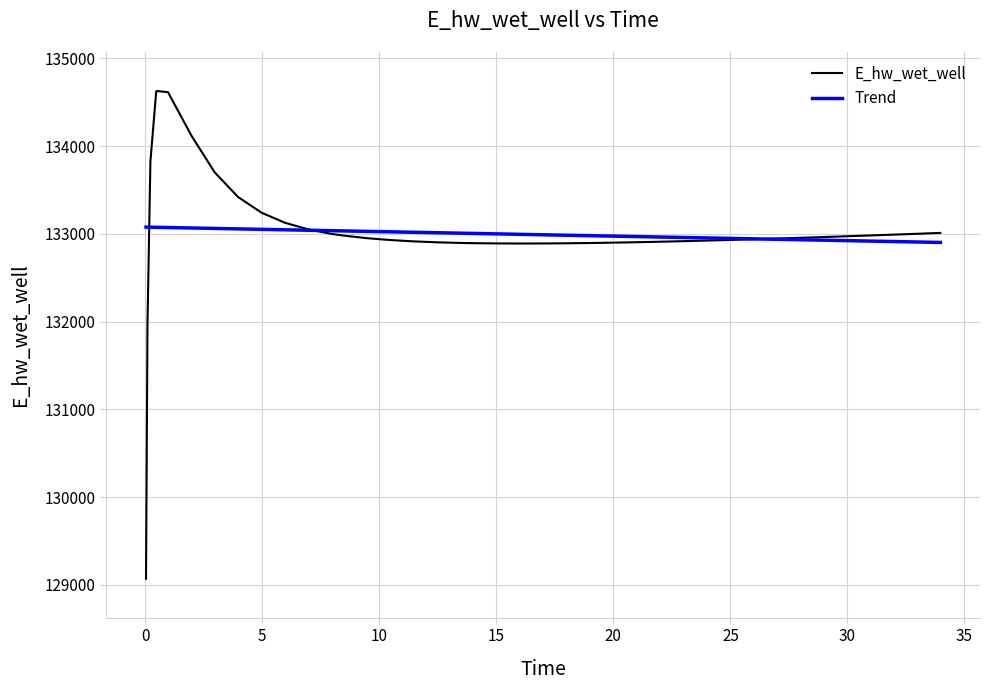

List the series in order of their peak value, lowest first.

Trend, E_hw_wet_well